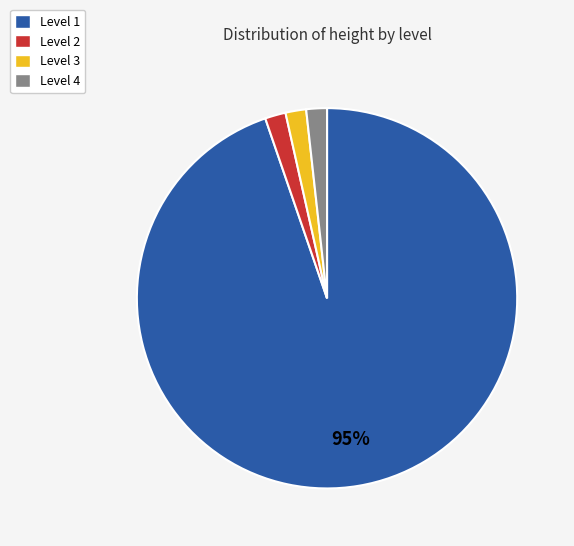

To the nearest percent, what is the combined percentage of Level 4 and Level 1?

96%